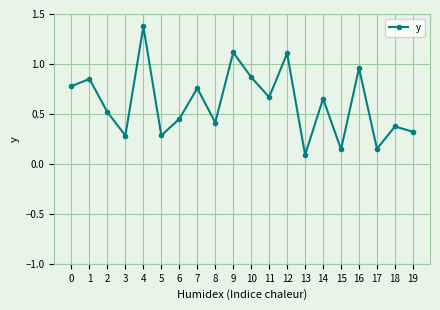

At which category does the chart reach its minimum across all series?

13